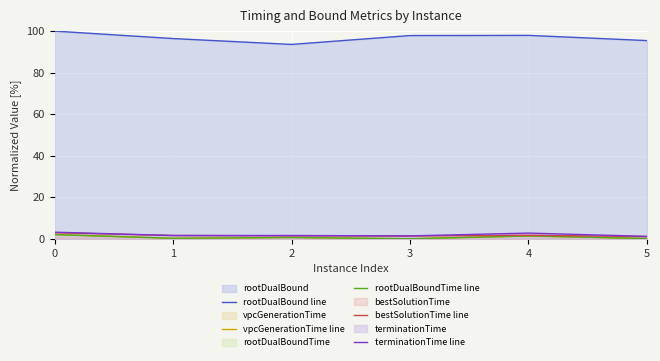

Reading left to right, transcribe all the data shown in this chart.

rootDualBound line: 0=100.0	1=96.4	2=93.6	3=97.9	4=97.9	5=95.4
vpcGenerationTime line: 0=2.0	1=0.2	2=0.6	3=0.0	4=1.3	5=0.1
rootDualBoundTime line: 0=2.1	1=0.2	2=0.7	3=0.0	4=1.4	5=0.1
bestSolutionTime line: 0=2.9	1=1.6	2=1.4	3=1.4	4=1.7	5=1.0
terminationTime line: 0=3.2	1=1.6	2=1.6	3=1.4	4=2.8	5=1.2